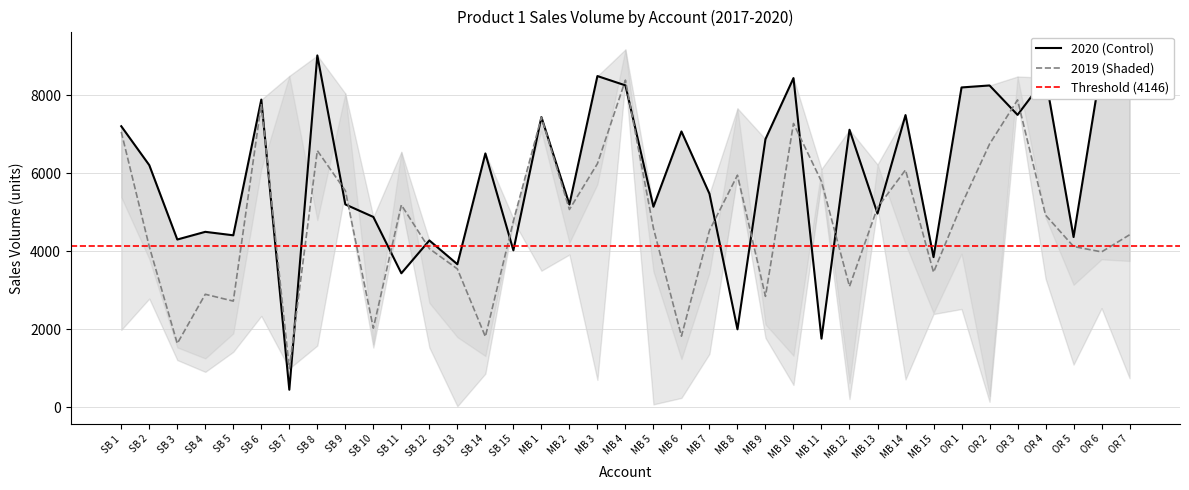

Which category has the lowest value in the 2019 series?

SB 7